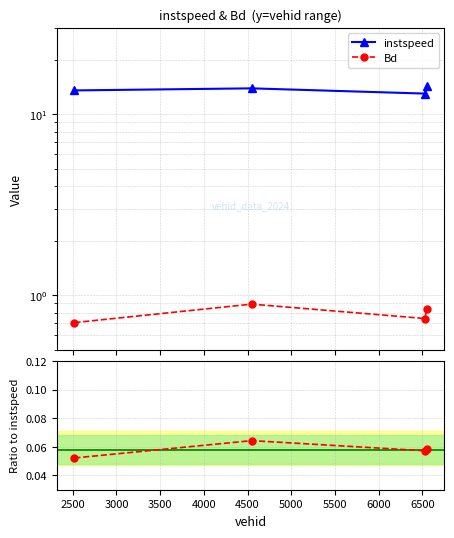

How many data points does each series have?

4